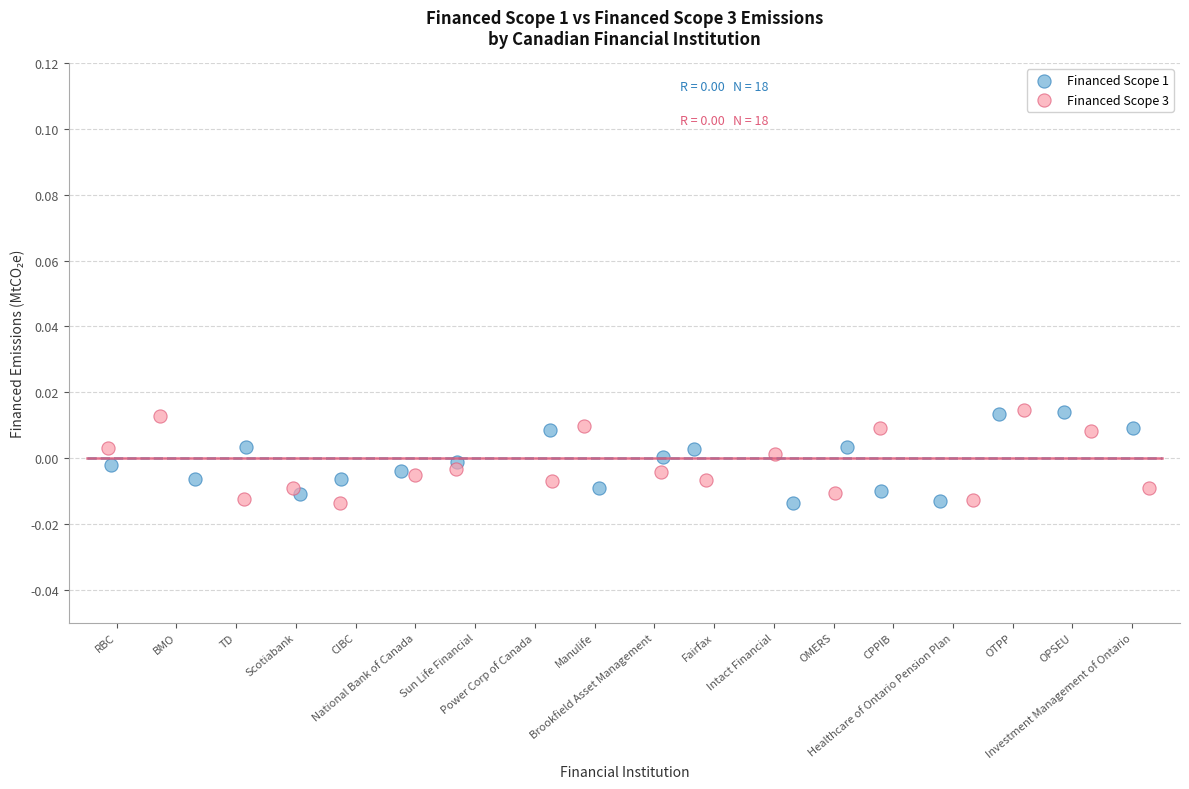

What are all the series names shown in the legend?

Financed Scope 1, Financed Scope 3